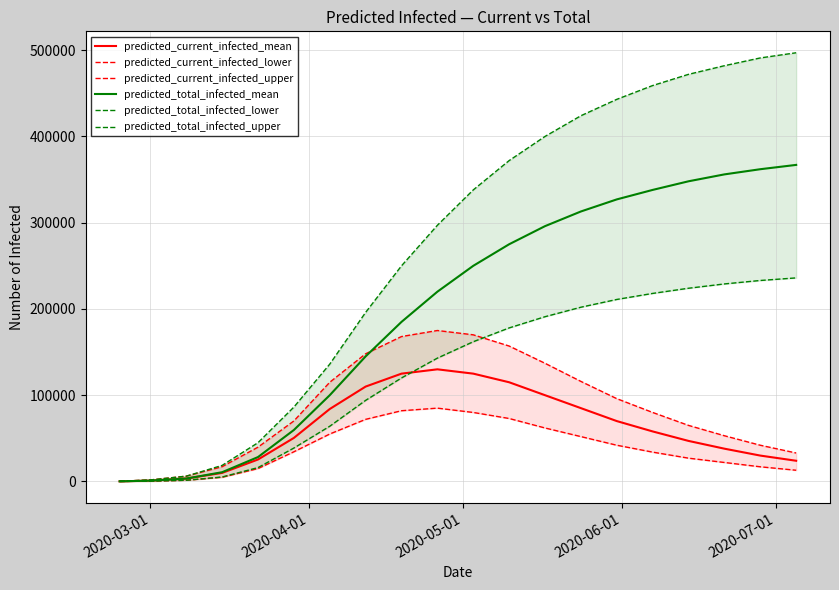

What are all the series names shown in the legend?

predicted_current_infected_mean, predicted_current_infected_lower, predicted_current_infected_upper, predicted_total_infected_mean, predicted_total_infected_lower, predicted_total_infected_upper